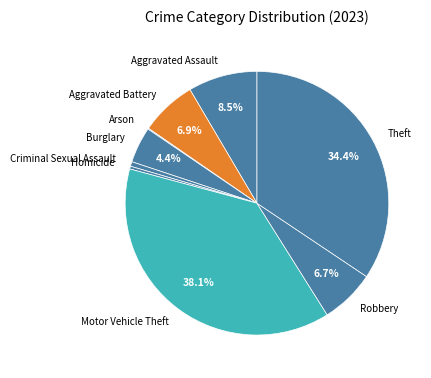

What is the ratio of the value at Aggravated Battery to the value at Criminal Sexual Assault?

12.2